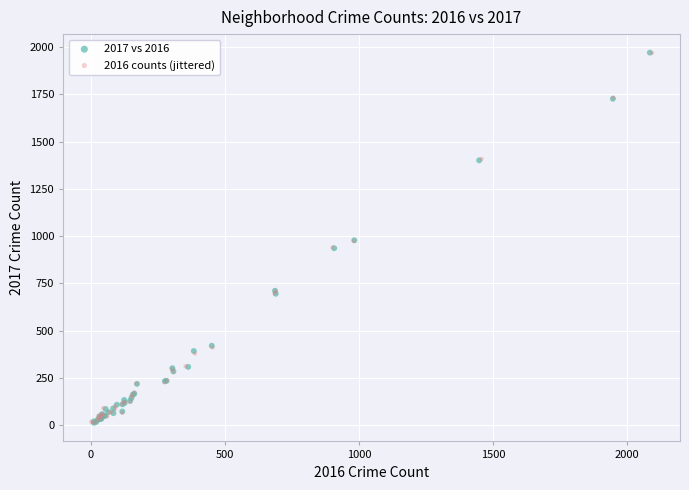

Which series has the widest spread of Y values?

2017 vs 2016